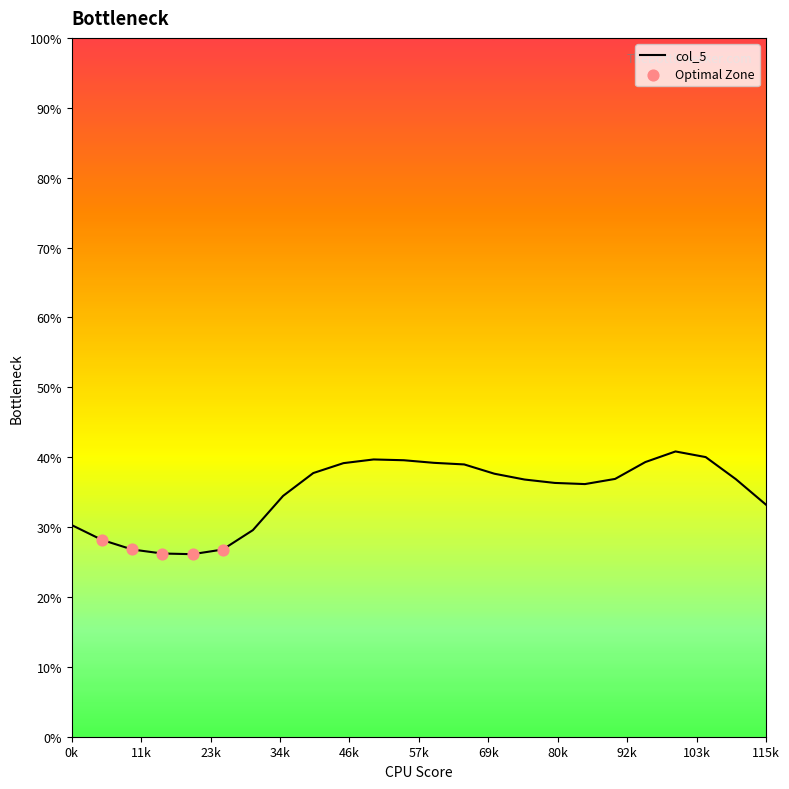

What is the difference between the maximum and minimum values?

14.7